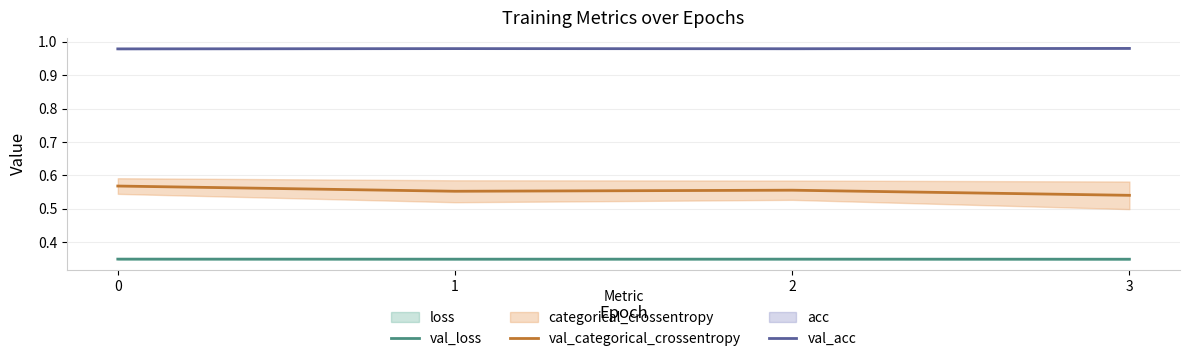

What is the value of the val_categorical_crossentropy point at the 2nd from the left?

0.6